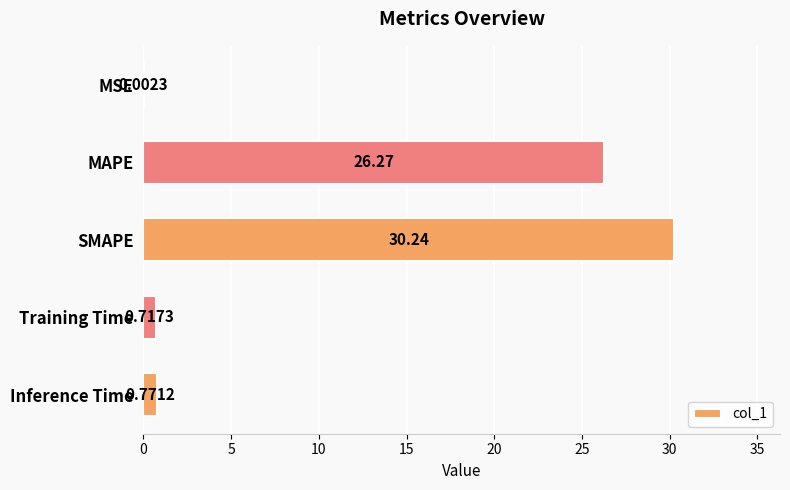

Which has a higher value, MAPE or SMAPE?

SMAPE